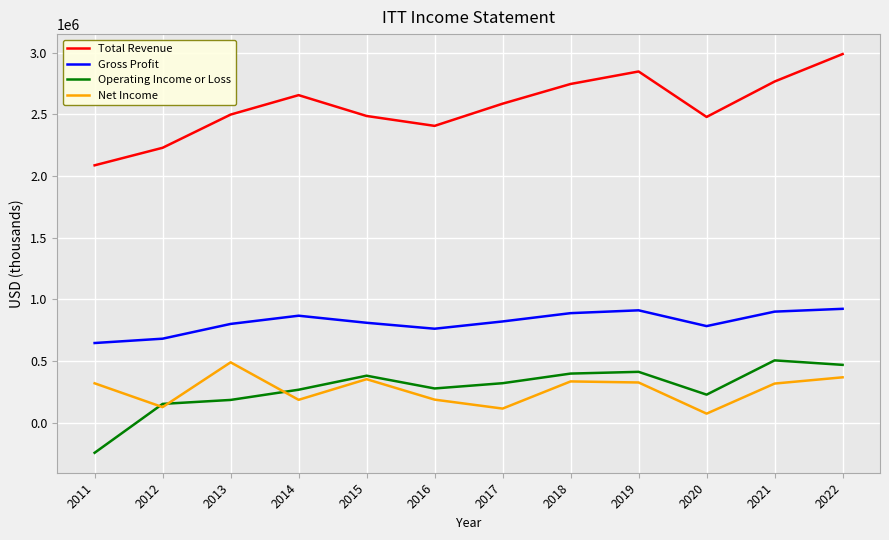

How many categories are shown in the chart?

12